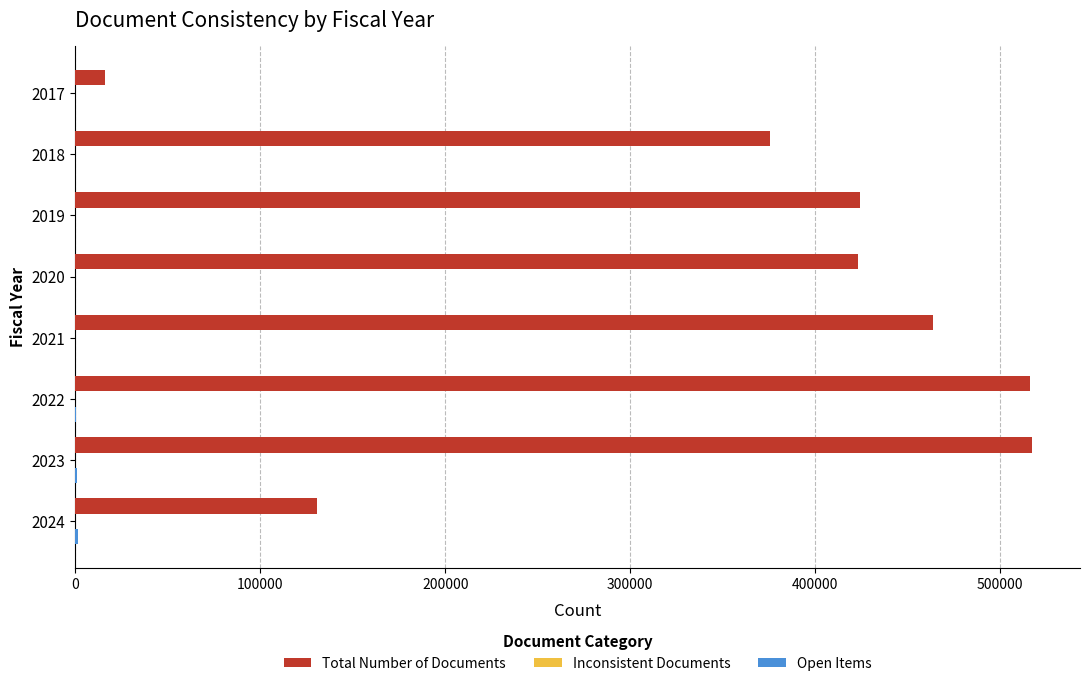

Which series changed the most between 2017 and 2021?

Total Number of Documents